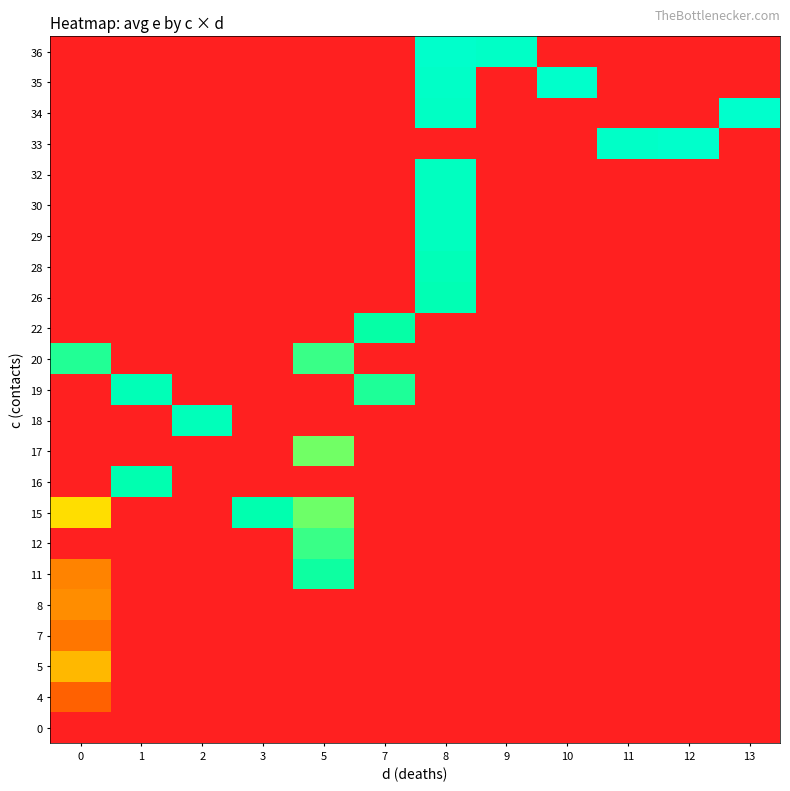

Is the value of row_17 at 3 greater than the value of row_12 at 7?

No